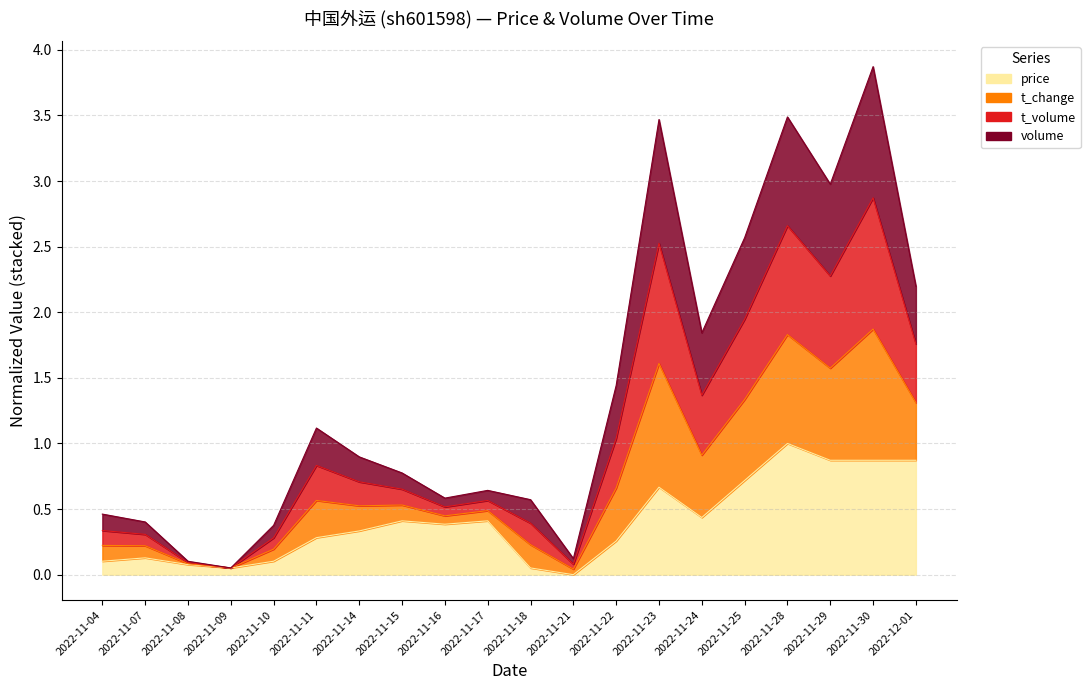

Is it true that t_change equals 1.6 at 2022-11-14?

False